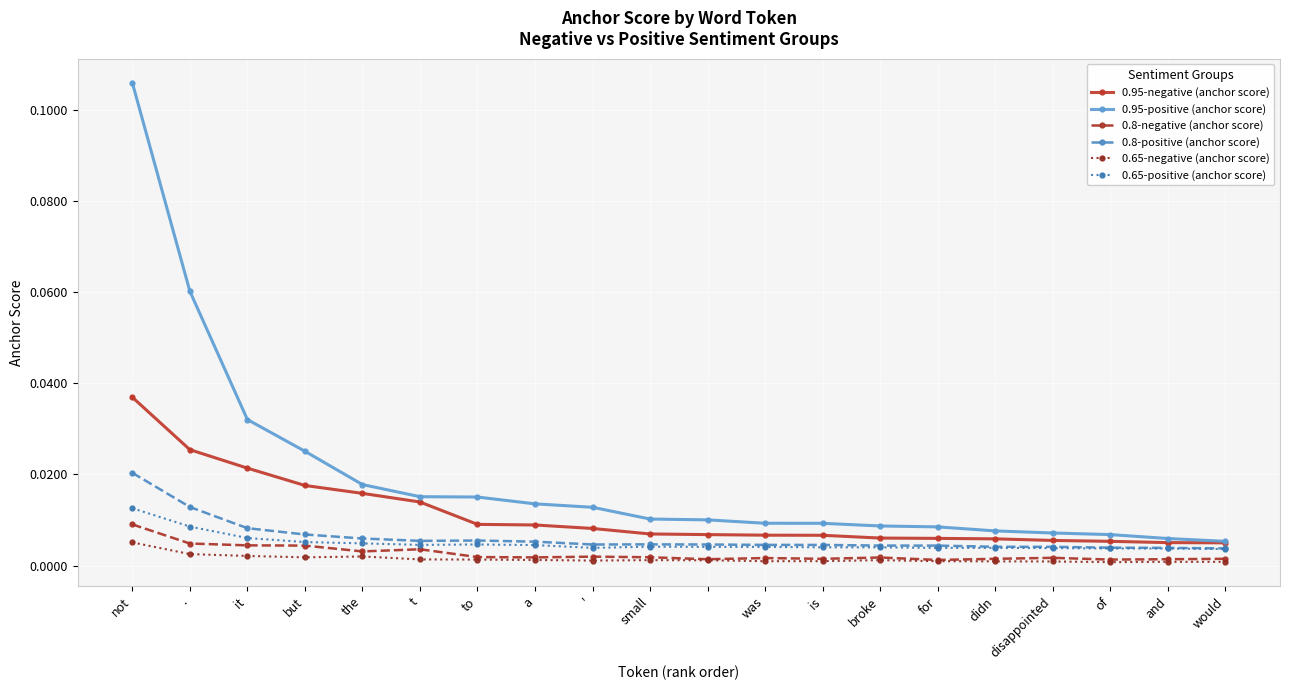

True or false: 0.8-negative (anchor score) and 0.8-positive (anchor score) intersect in this chart.

False